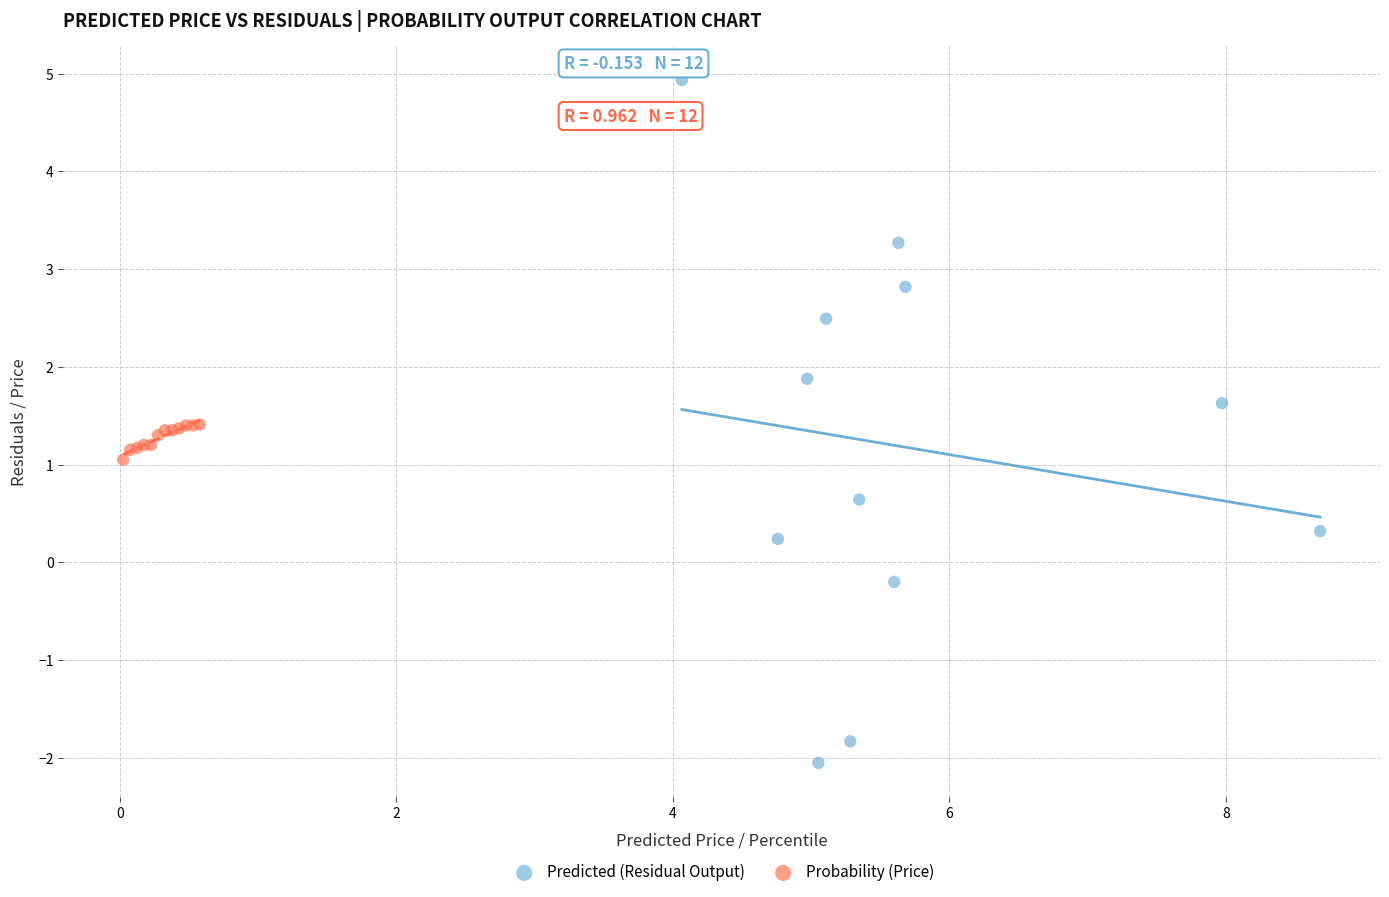

What are all the series names shown in the legend?

Predicted (Residual Output), Probability (Price)